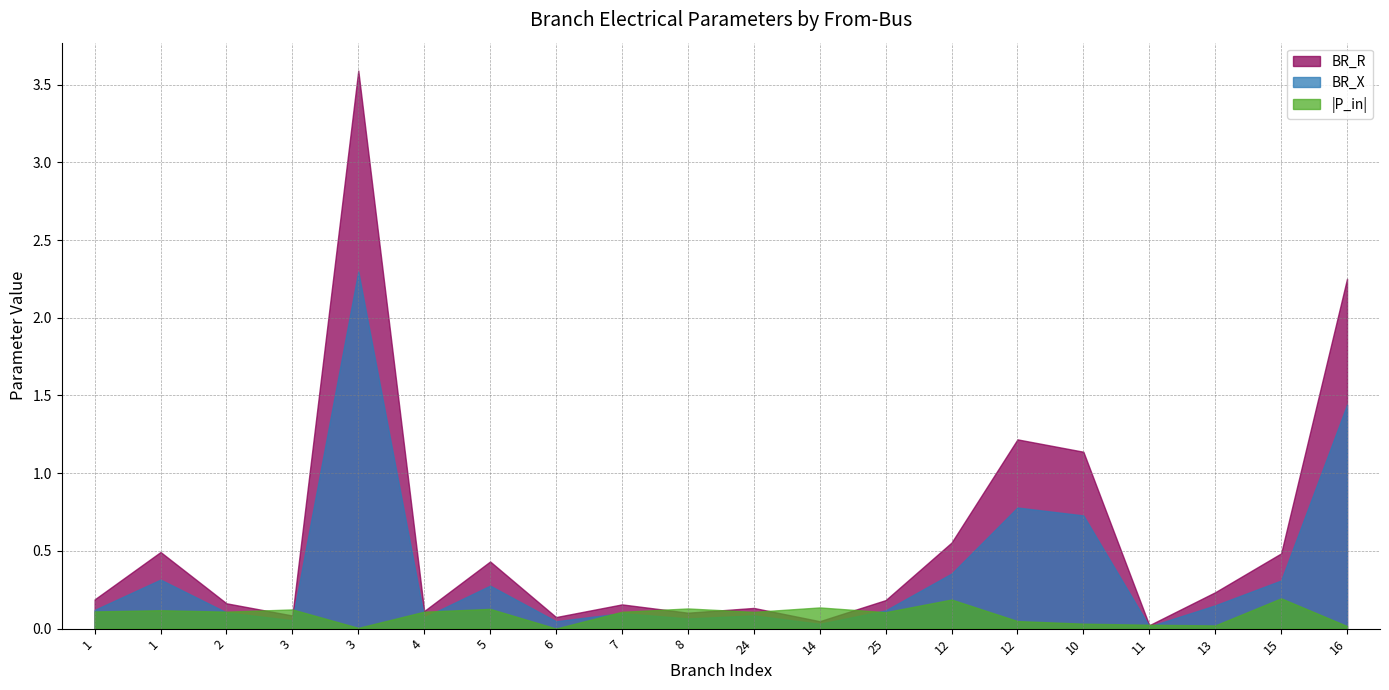

What is the spread (max minus min) of values at 7?

0.1